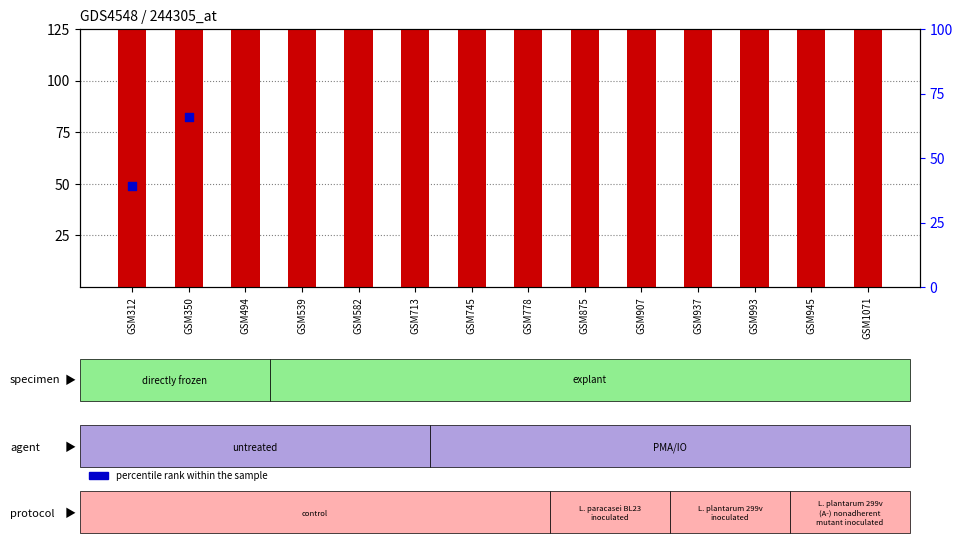

What are all the series names shown in the legend?

count, percentile rank within the sample